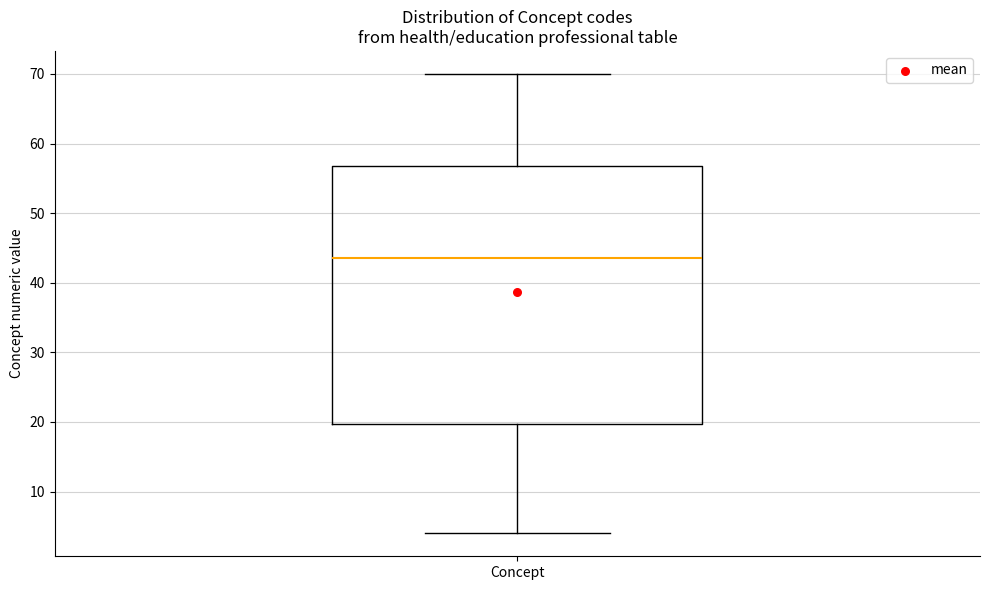

Read this box plot against the y-axis: the position of the median line, the range covered by the box, and the ends of both whiskers. The values are not printed on the chart, so give them approximately, as read against the axis.

median 44, box 20 to 57, whiskers 4 to 70